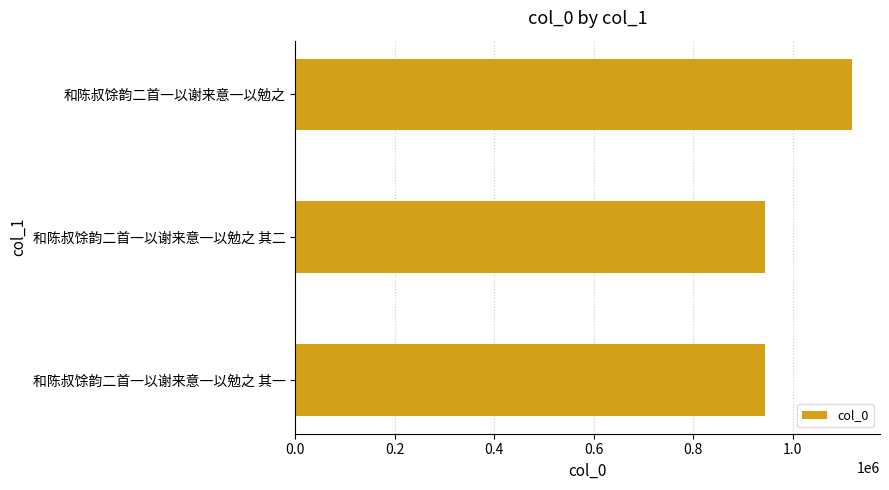

The chart shows a value of 433459 at 和陈叔馀韵二首一以谢来意一以勉之 其二. True or false?

False